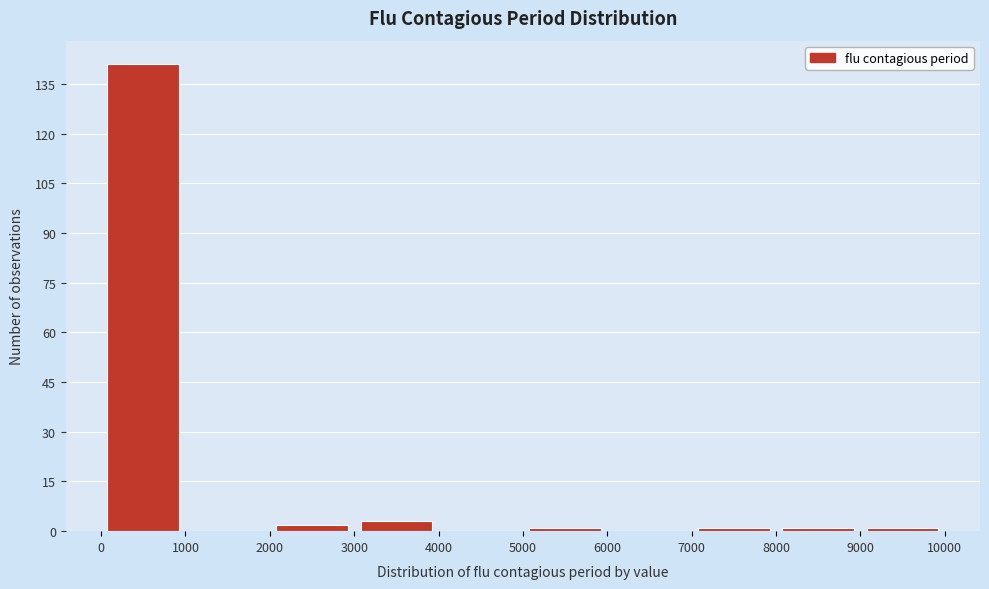

Over which range of the x-axis is the bar tallest?

0 to 1000